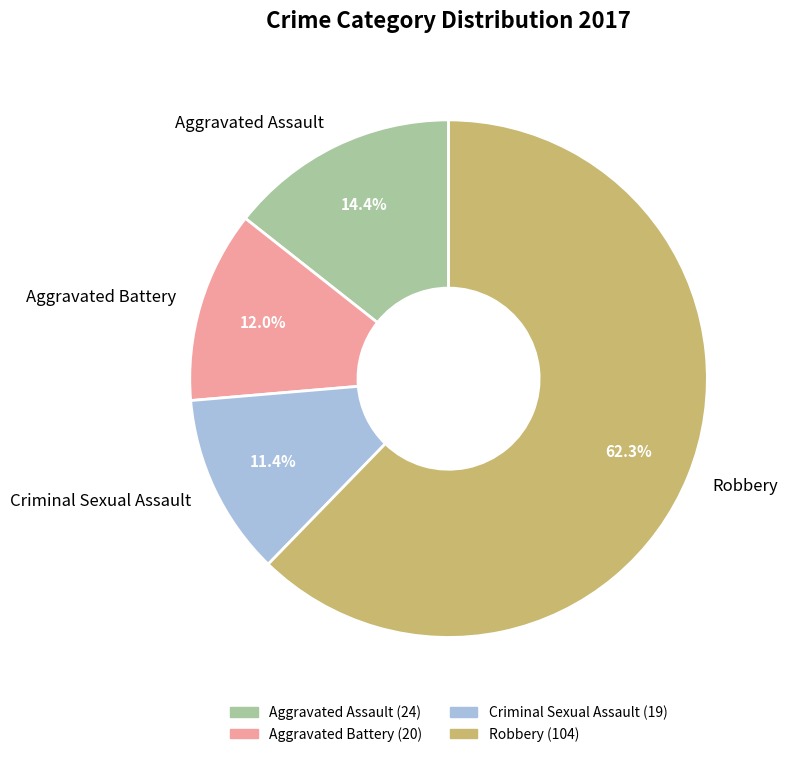

Combined, what portion of the pie is Robbery and Aggravated Assault?

76.6%